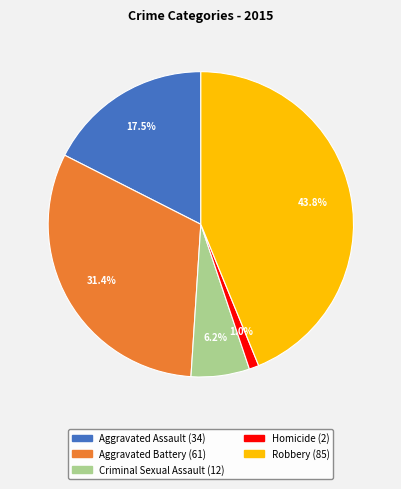

To the nearest percent, what is the average slice percentage?

20%